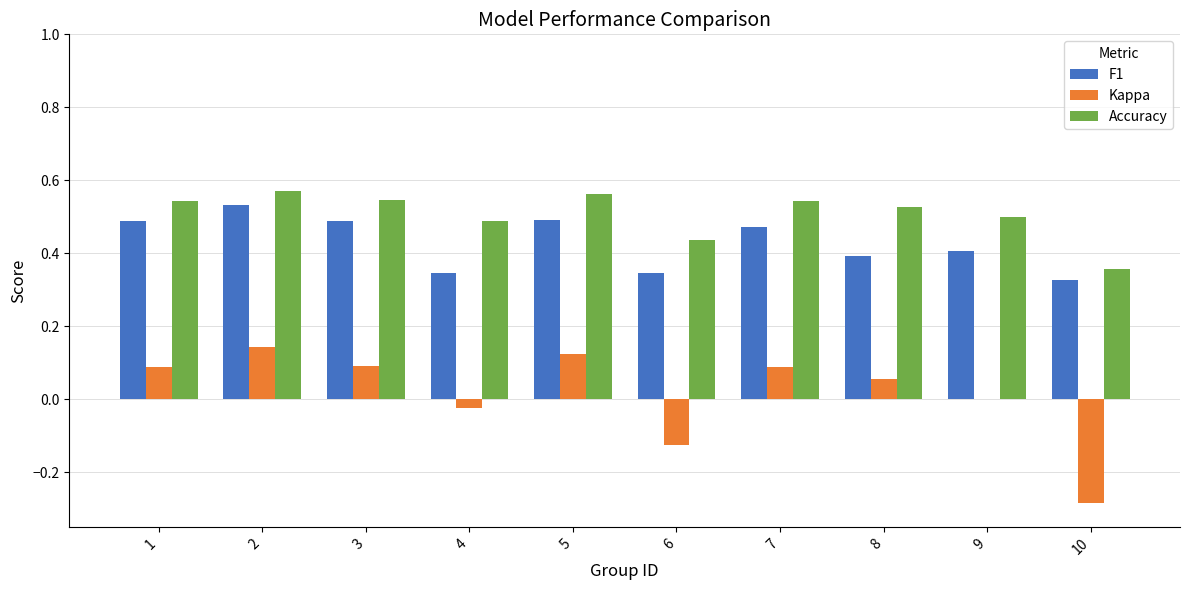

Where is Accuracy nearest to the value 0?

10